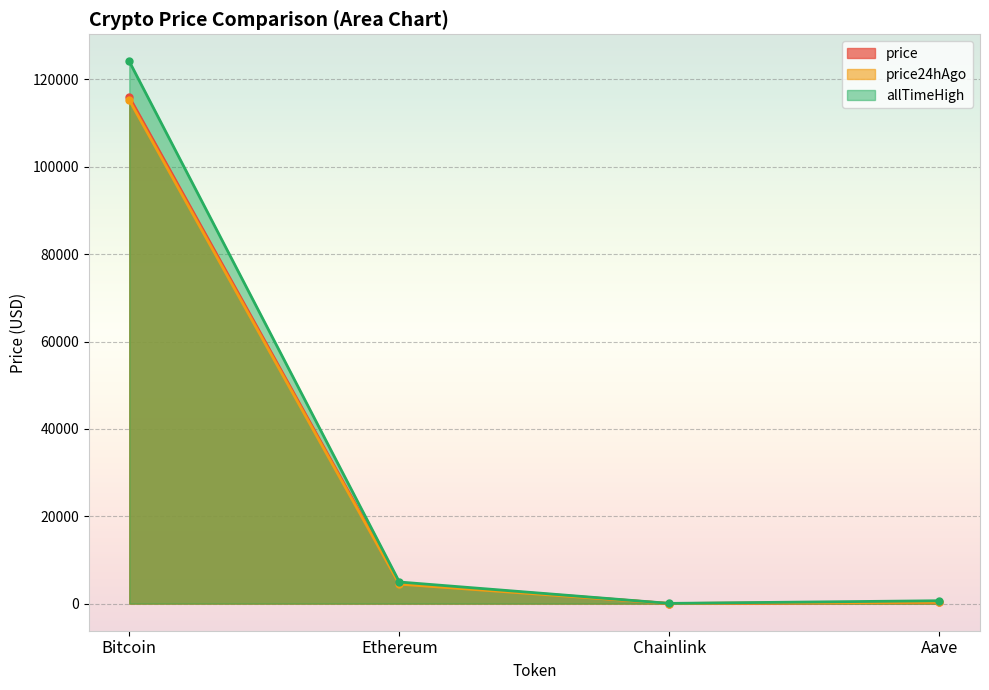

At which category does price reach its first local valley?

Chainlink